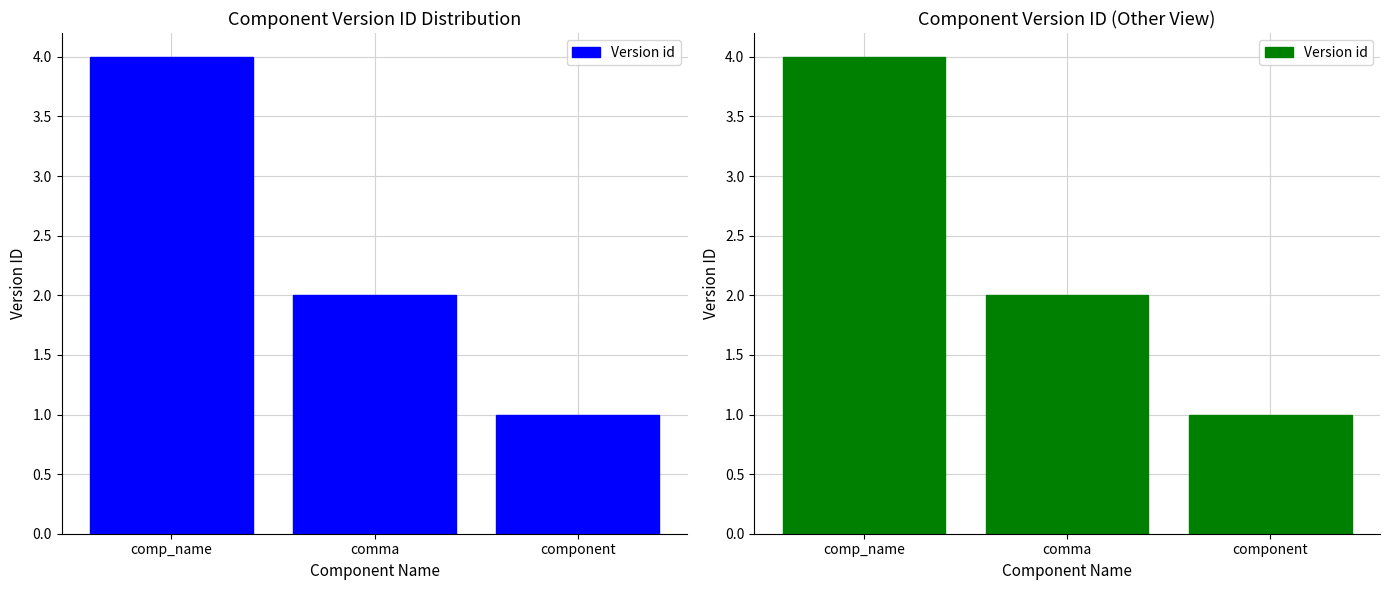

What is the value of the 2nd bar from the left?

2